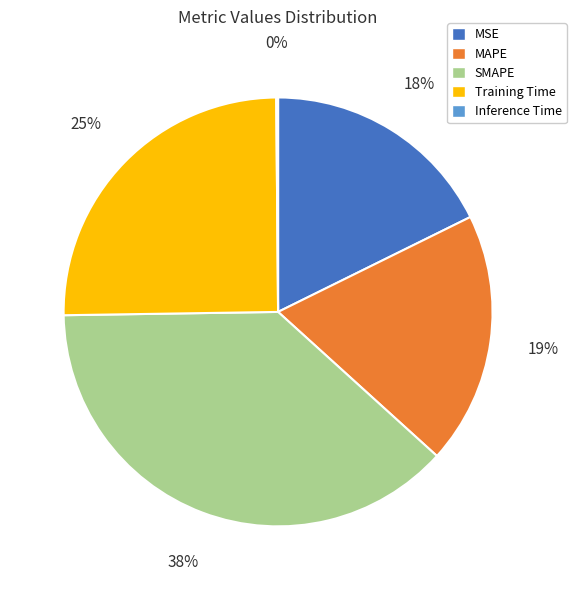

Do MSE and MAPE together represent more than half of the pie?

No